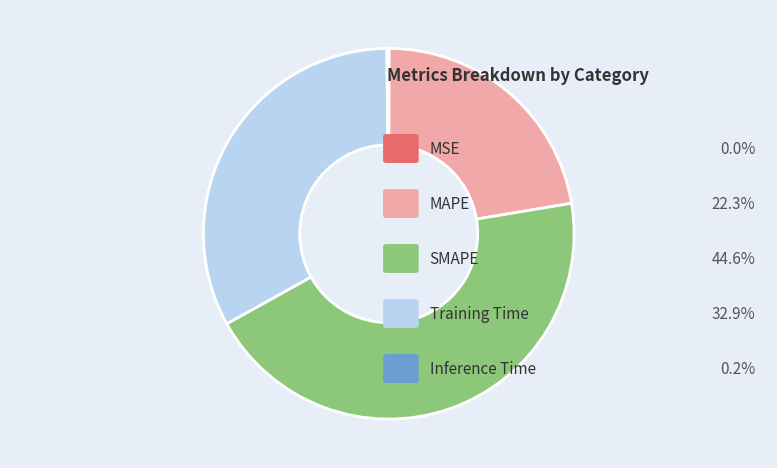

Is there any slice that represents more than half of the pie?

No